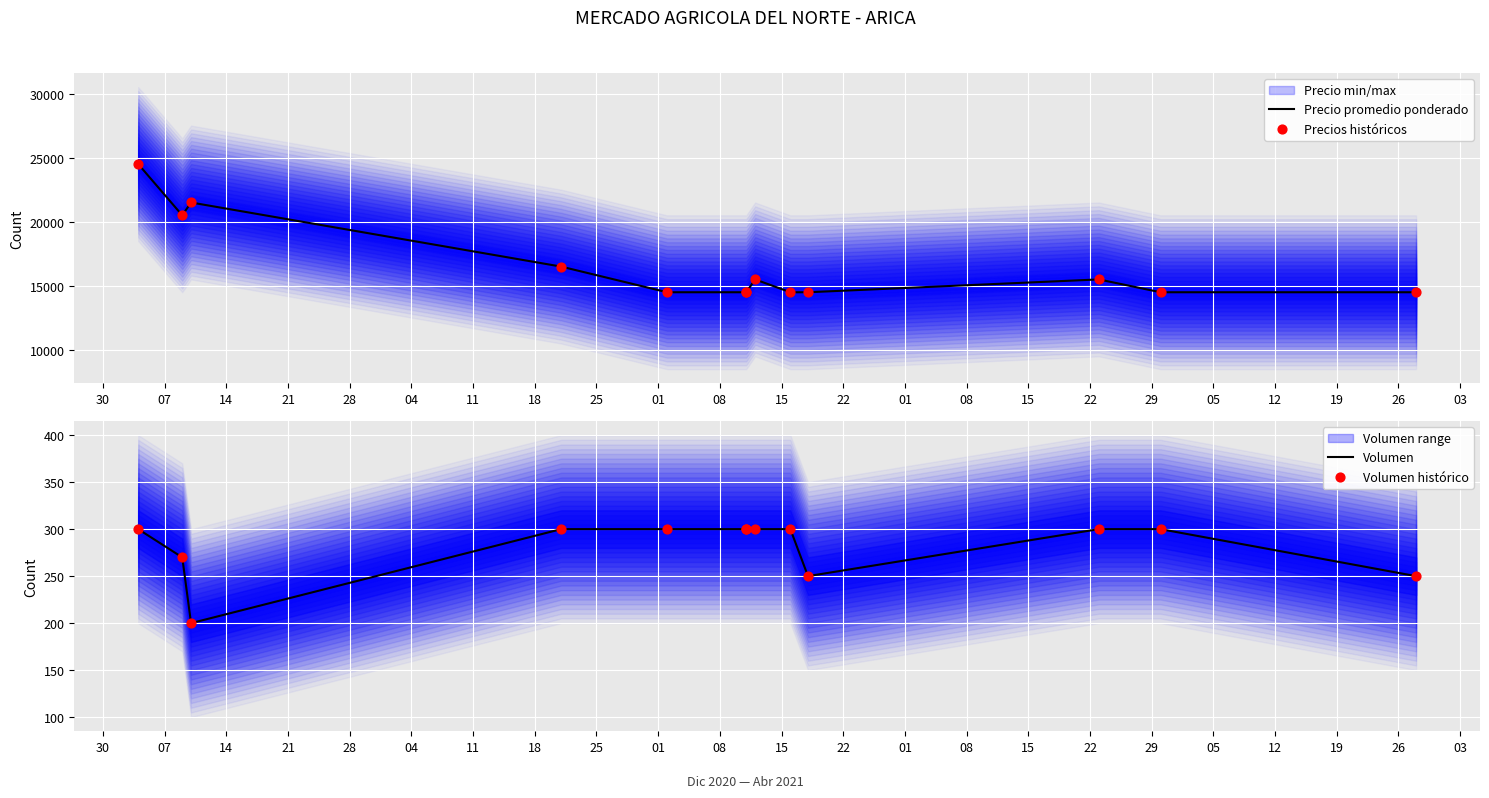

Which series reaches the minimum Y coordinate?

Volumen